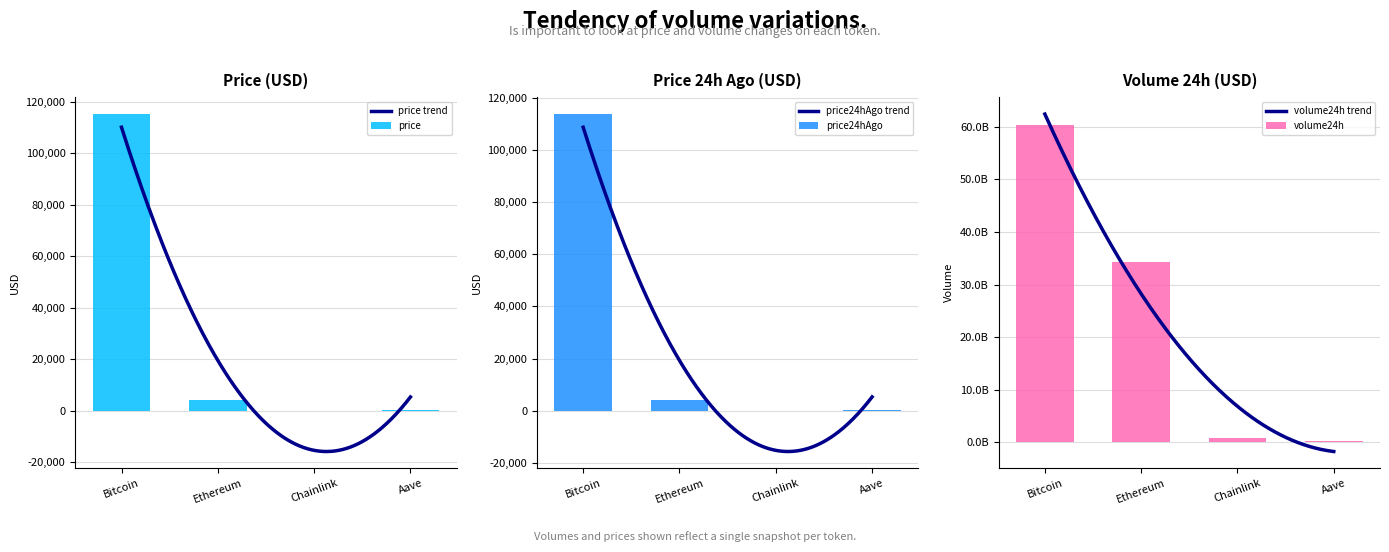

The price series shows 115253.0 at Bitcoin. True or false?

True